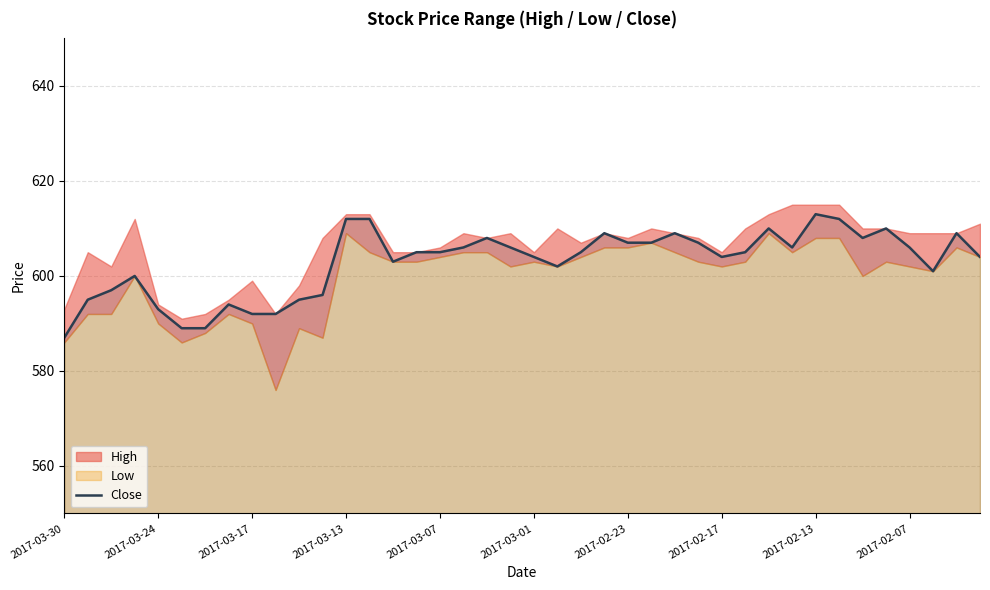

Is it true that Close equals 604 at 2017-02-17?

True